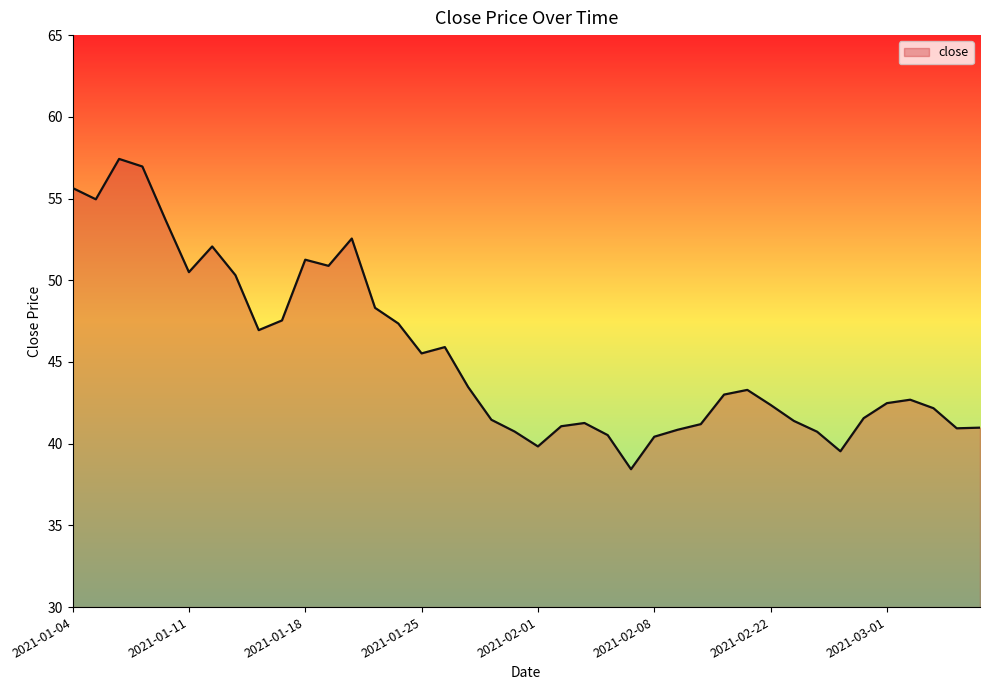

What is the smallest value displayed?

38.4